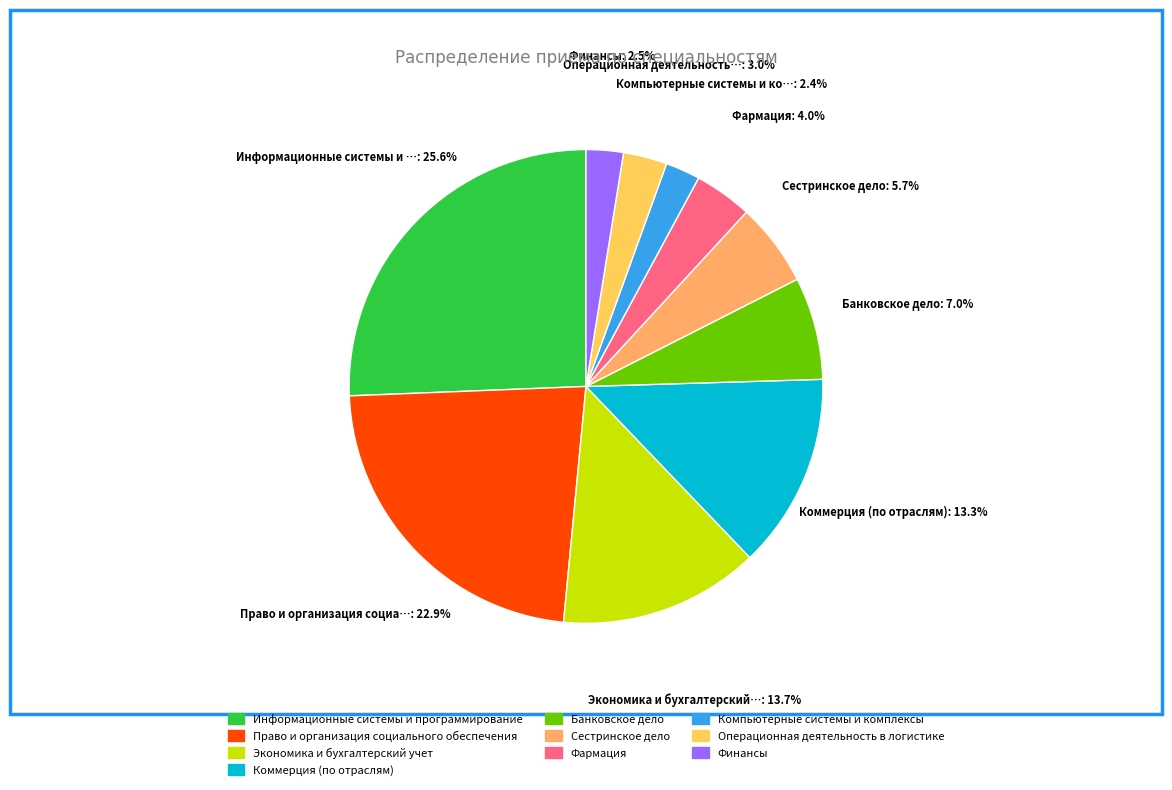

To the nearest percent, what is the difference between the Фармация and Сестринское дело slice percentages?

2%